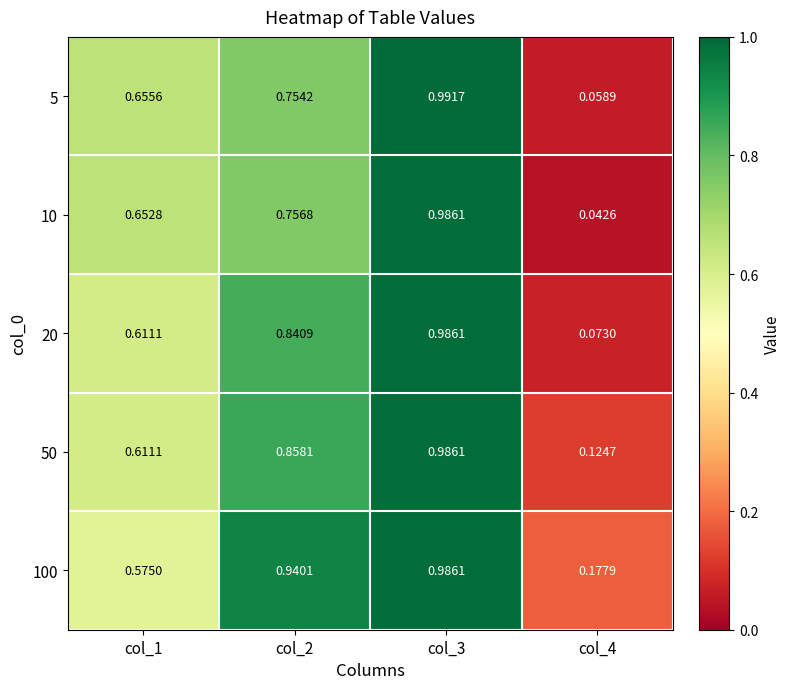

Is the value of 20 at col_4 greater than the value of 5 at col_2?

No